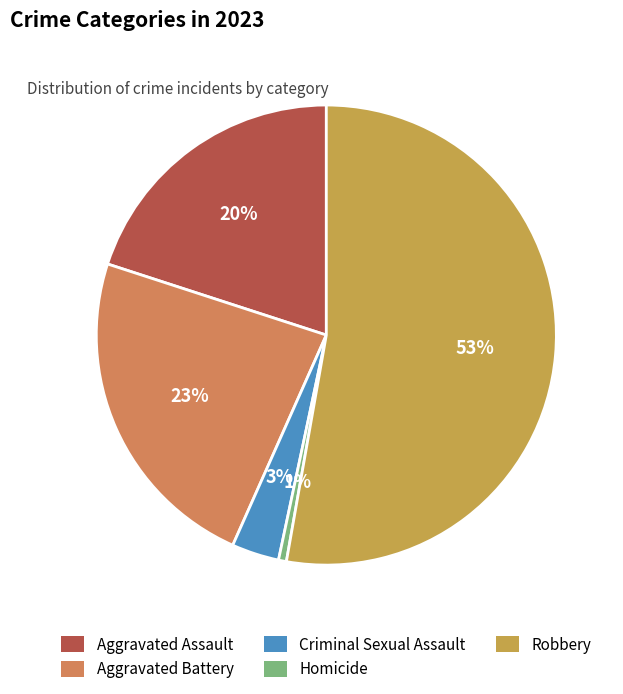

Does any single category account for the majority?

Yes